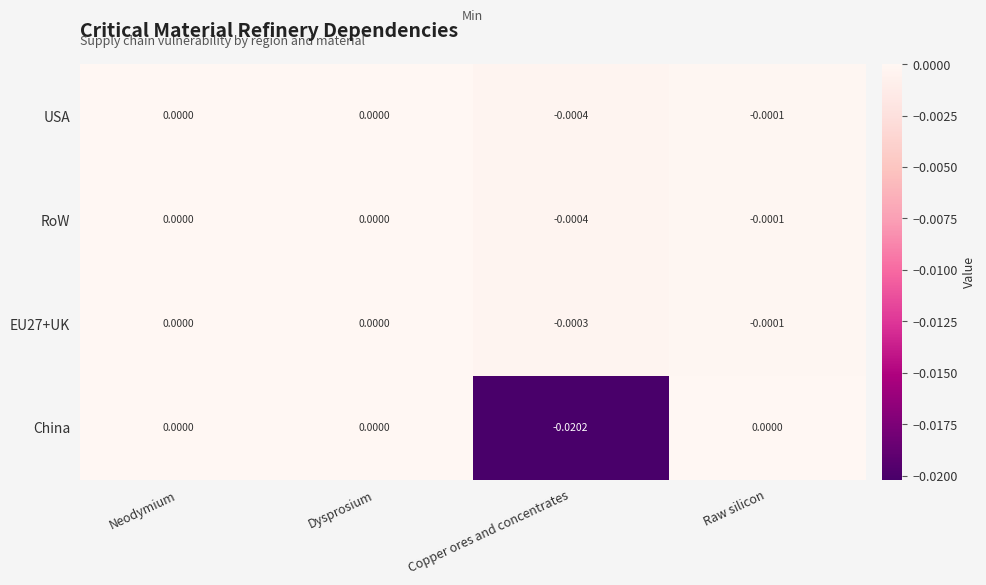

Between Dysprosium and Copper ores and concentrates, which series saw the biggest shift?

China